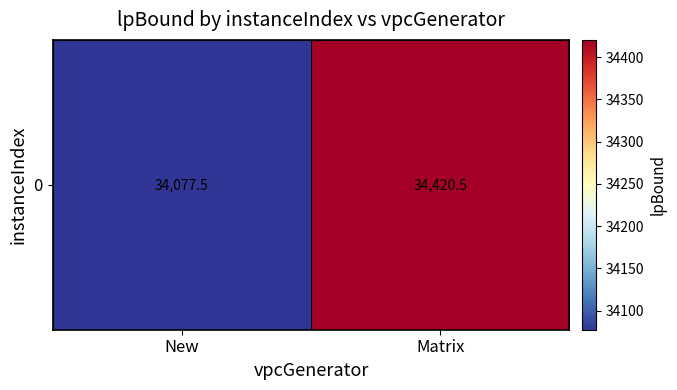

Is it true that the value at Matrix is 34420.5?

True